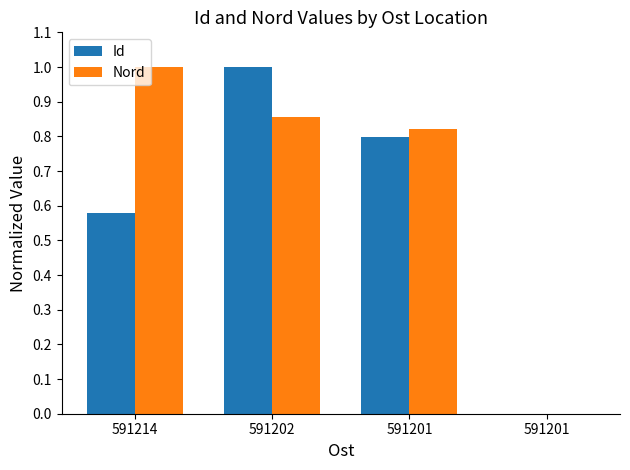

How many data points in Nord are above 0?

3